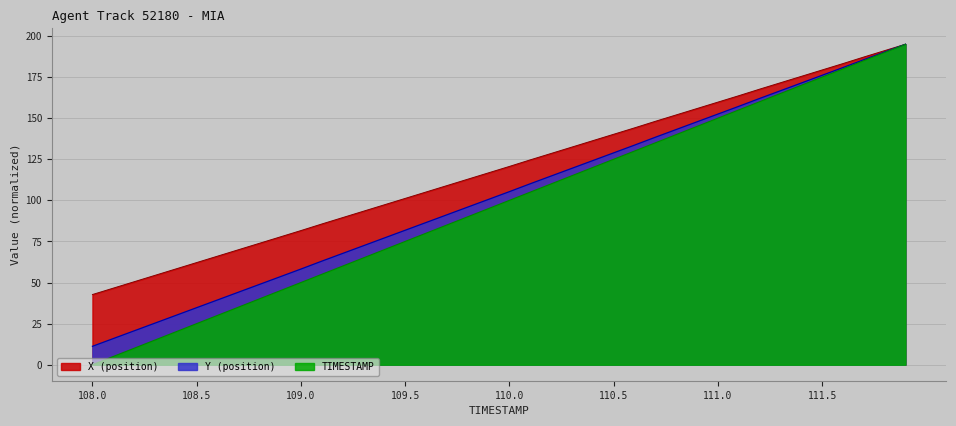

Which series has the widest spread of values?

TIMESTAMP